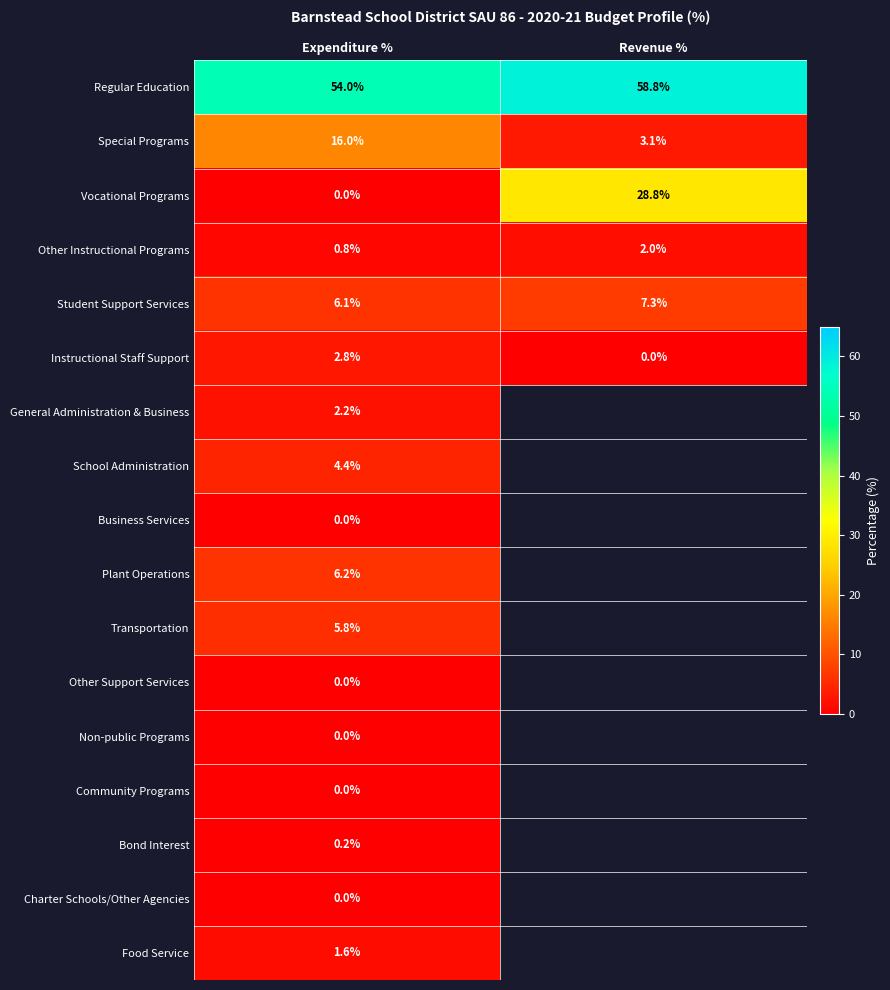

How many data points in Other Instructional Programs are less than 2?

1